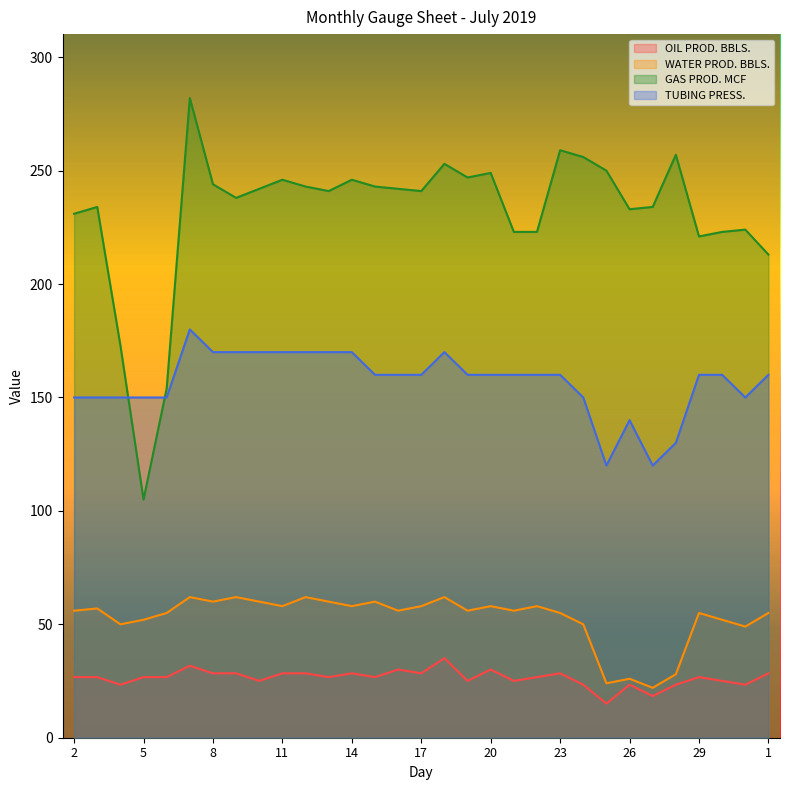

Read the OIL PROD. BBLS. value at 18.

35.1